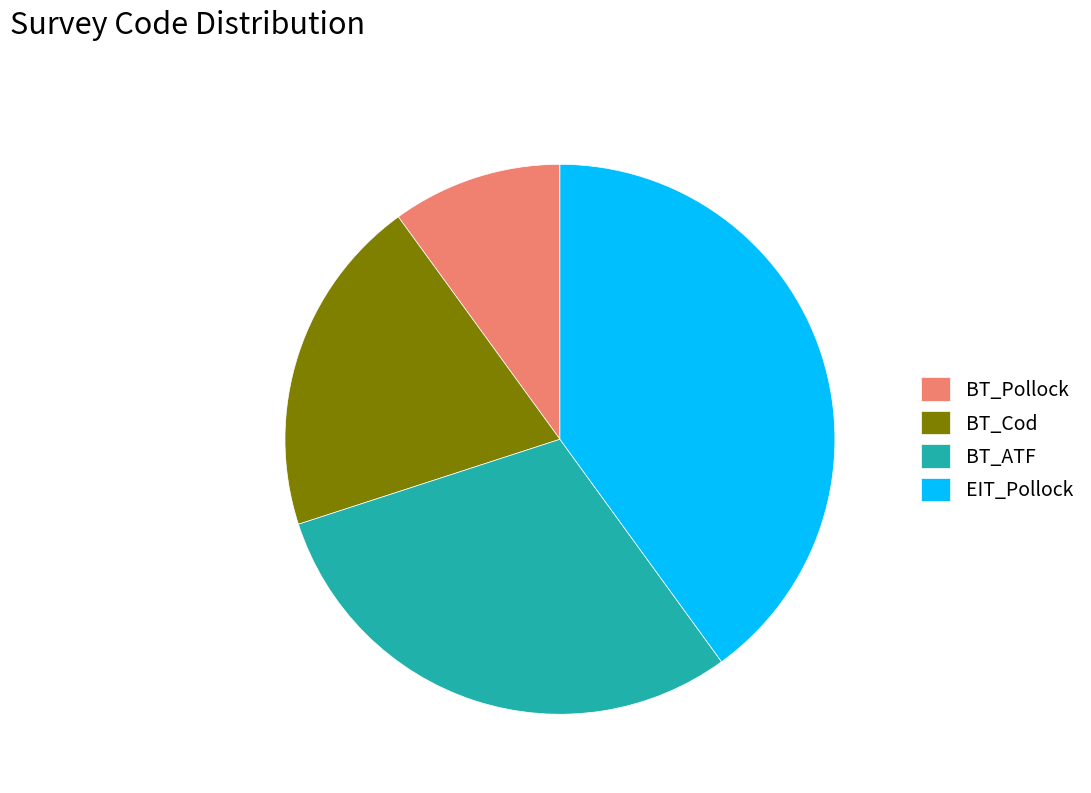

Between BT_ATF and EIT_Pollock, which is larger?

EIT_Pollock